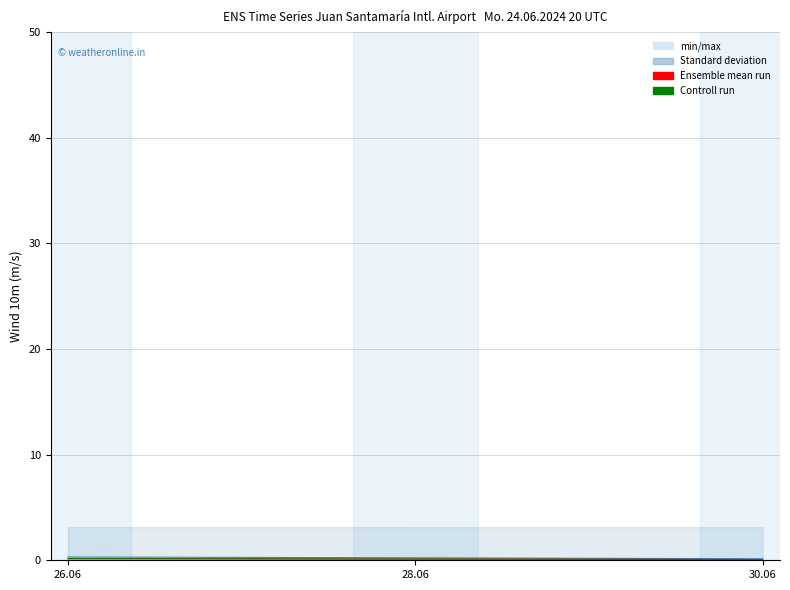

Is this an area chart (filled region under the line)?

No